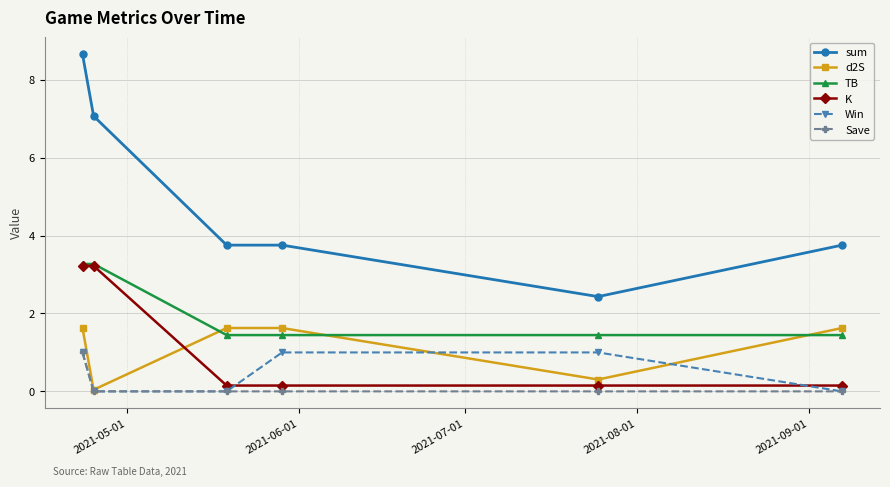

True or false: sum and TB cross at least once.

False